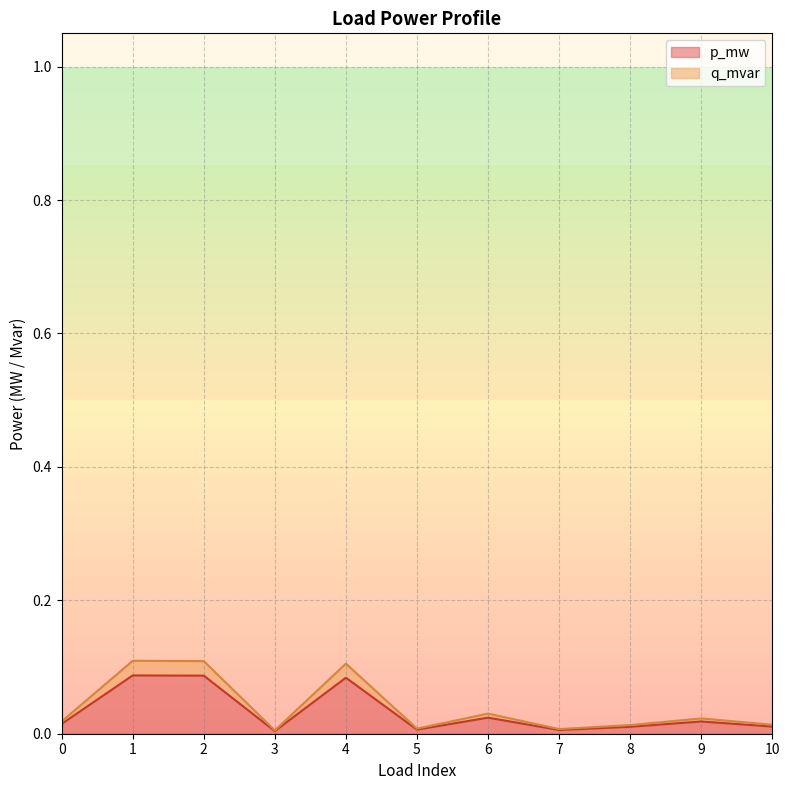

List the series in order of their overall mean, lowest first.

p_mw, q_mvar